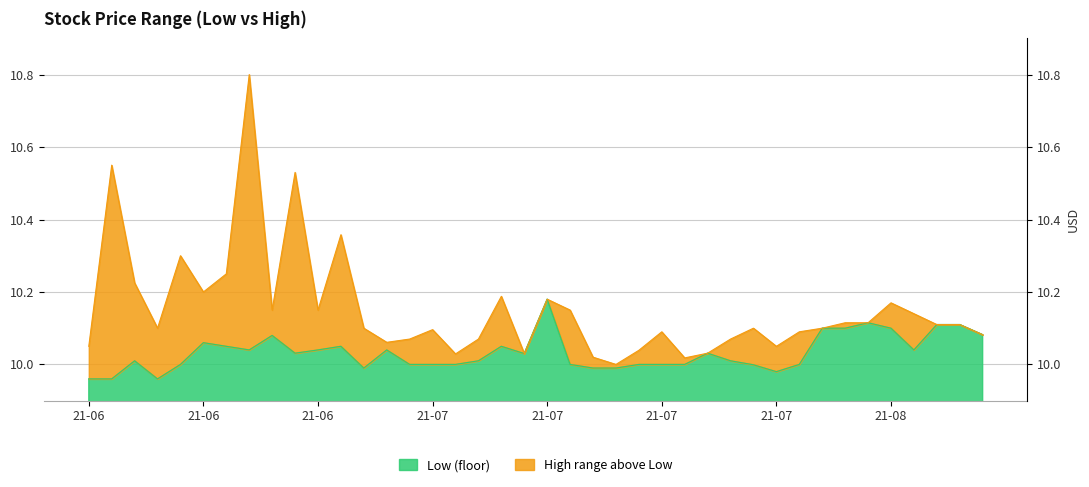

What is the label of the 4th point from the right?

2021-08-09